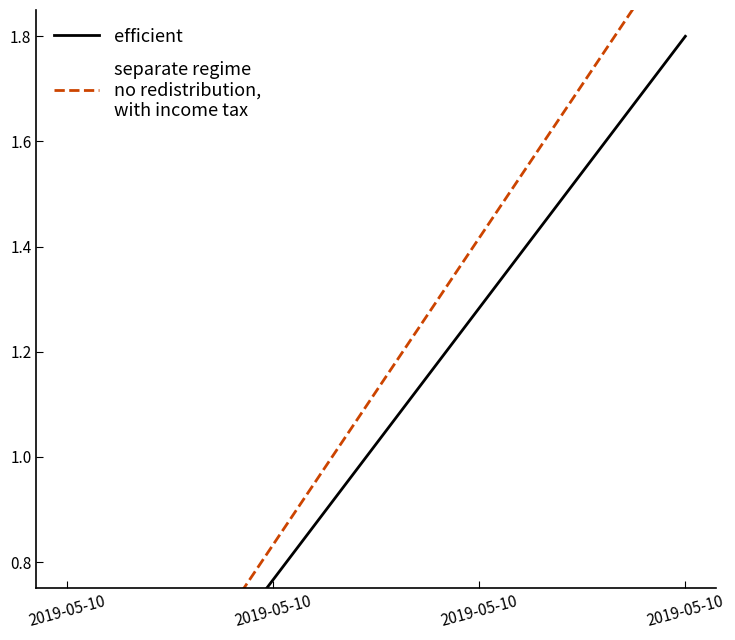

How many values in the efficient series exceed 1?

2